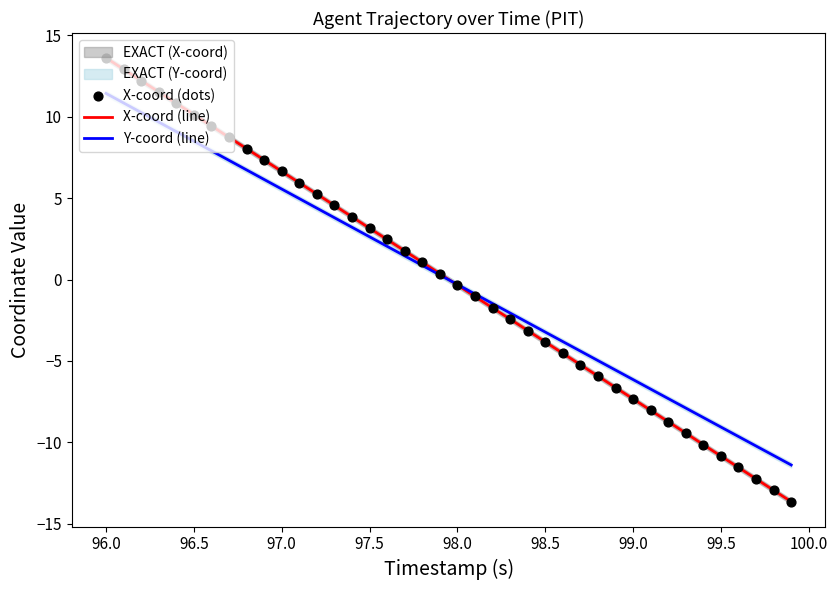

True or false: Y-coord (line) has a value of 17.7 at 96.0.

False